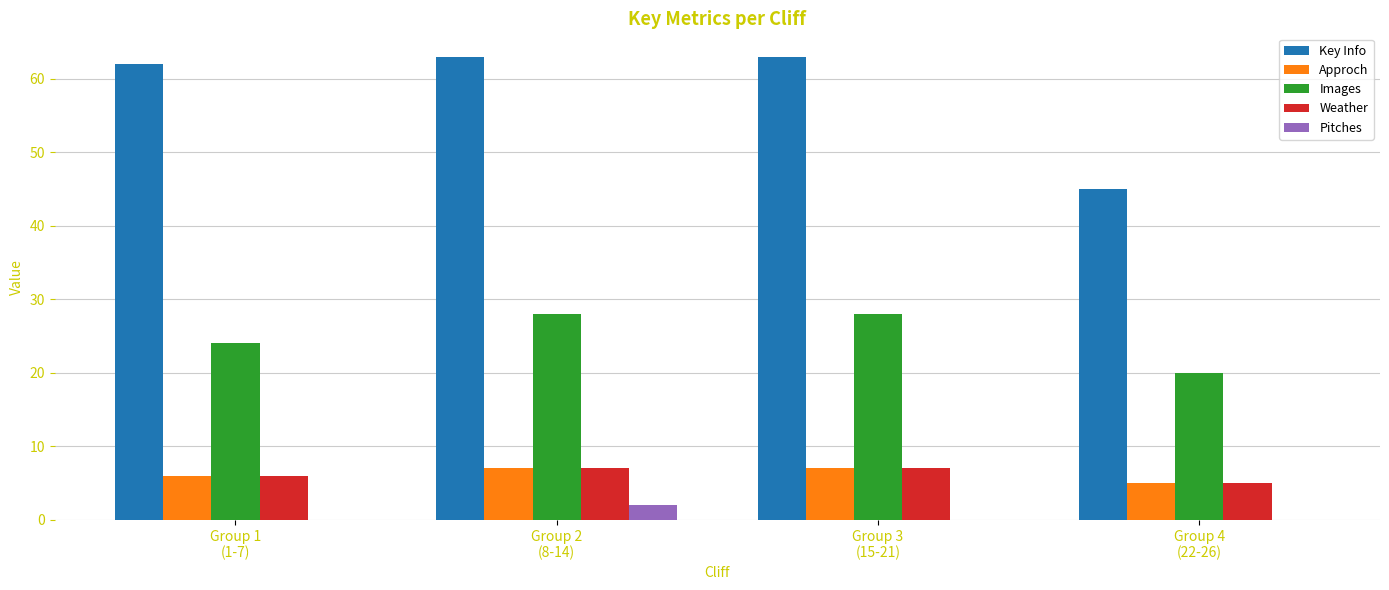

Are the bars horizontal?

No